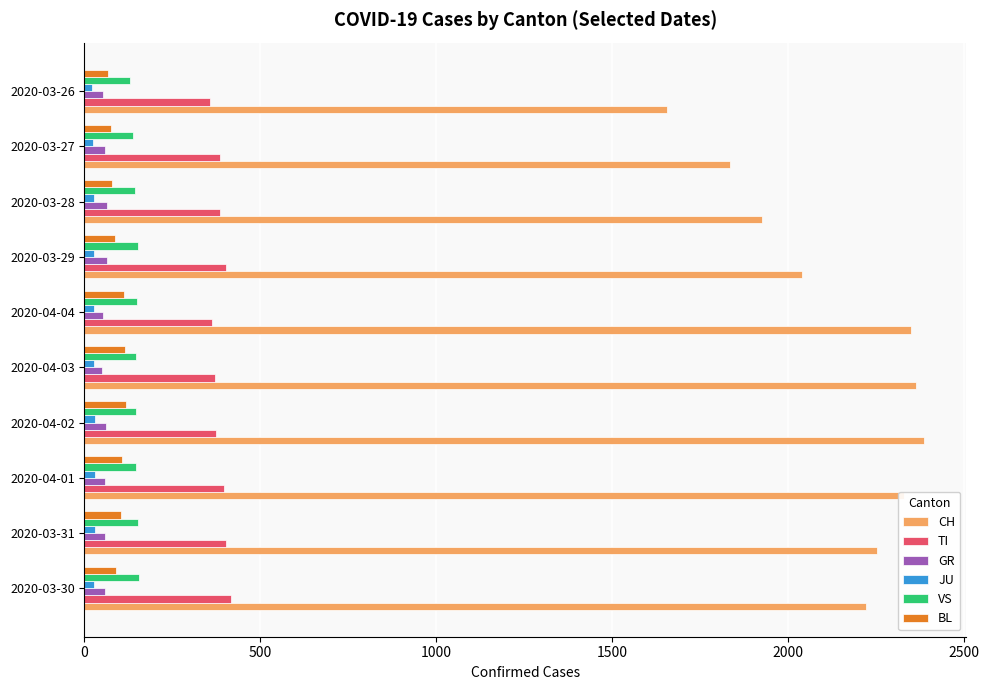

Which series has the widest spread of values?

CH